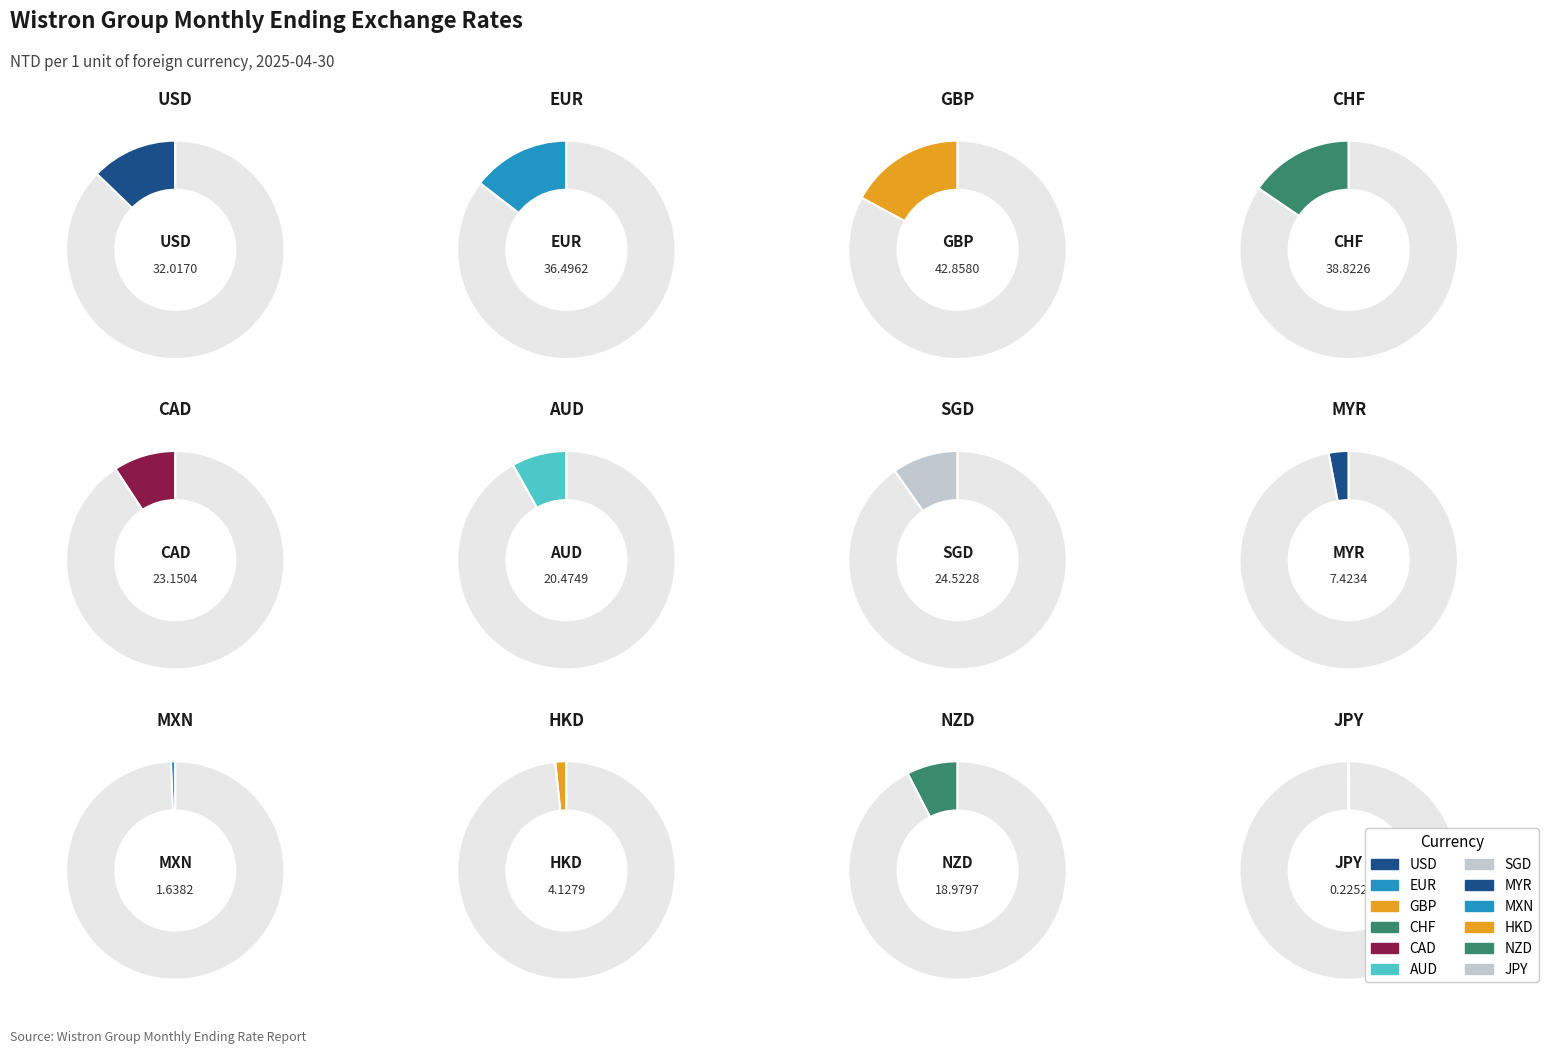

Count the number of slices in the pie.

12